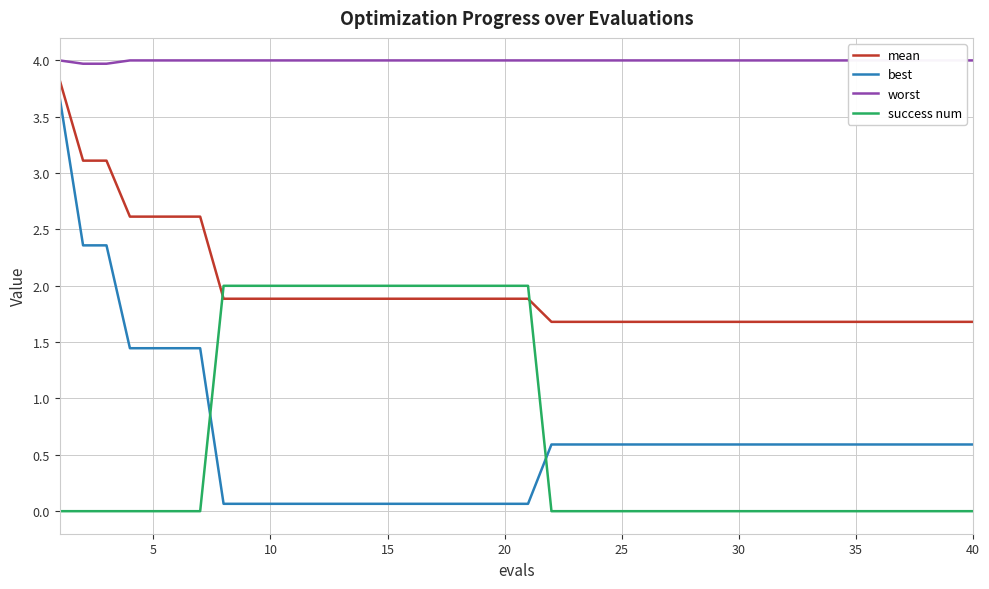

What are all the series names shown in the legend?

mean, best, worst, success num